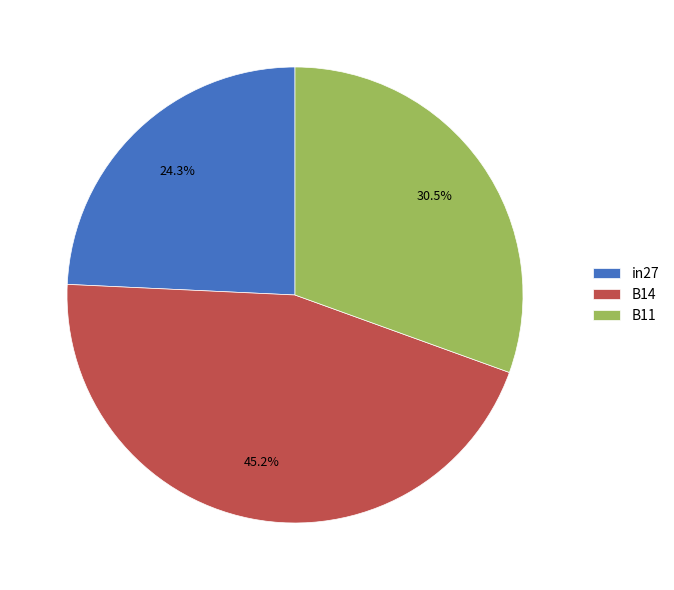

Rank the categories by value from highest to lowest.

B14, B11, in27